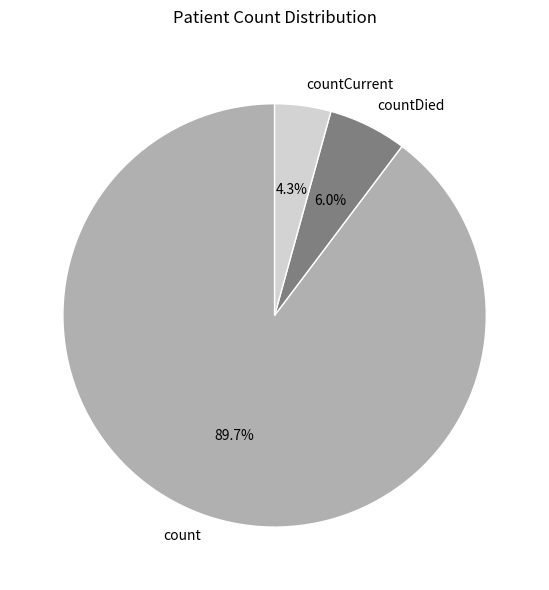

To the nearest percent, what is the average slice percentage?

33%